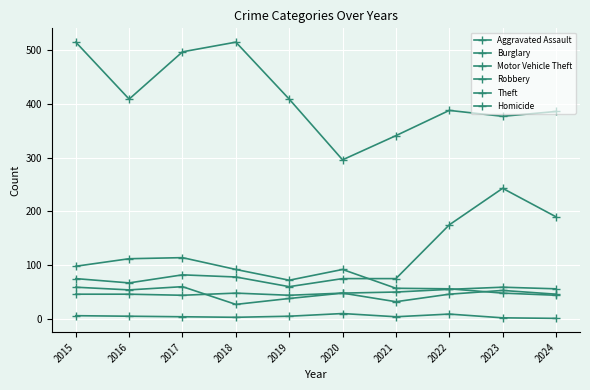

What is the lowest value of the Homicide series?

1